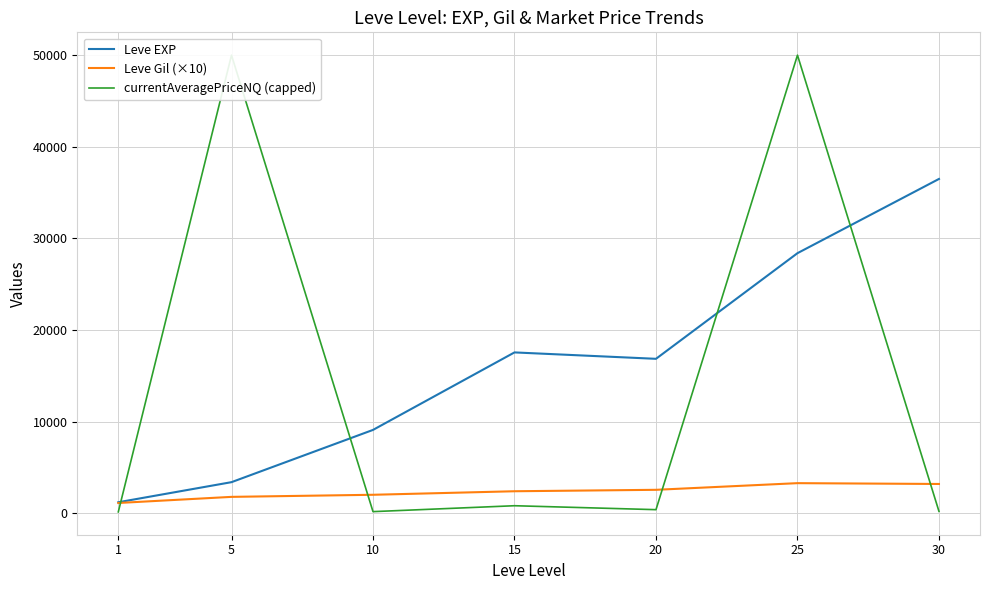

Between which two adjacent categories do currentAveragePriceNQ (capped) and Leve Gil (×10) first intersect?

1 and 5